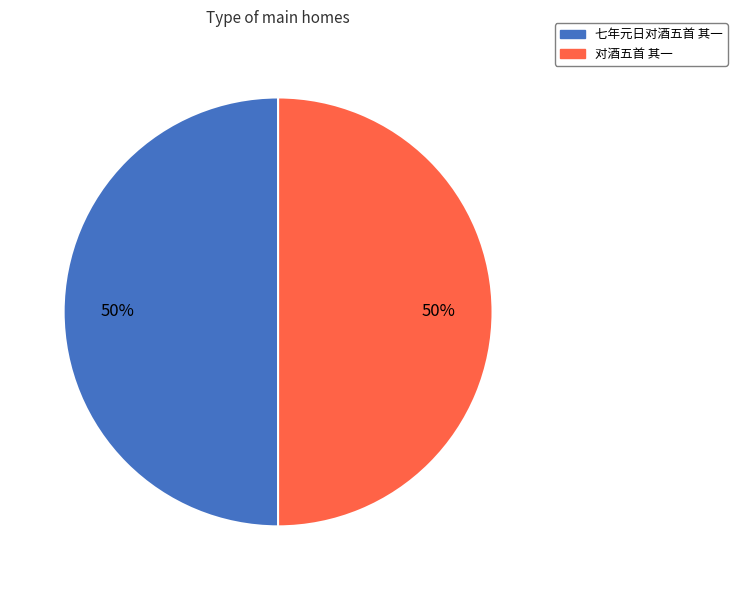

Do 七年元日对酒五首 其一 and 对酒五首 其一 together represent more than half of the pie?

Yes